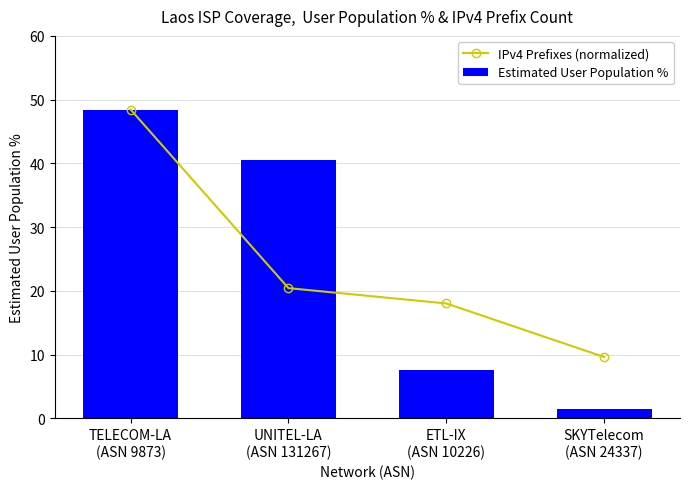

List the series in order of their peak value, highest first.

IPv4 Prefixes (normalized), Estimated User Population %